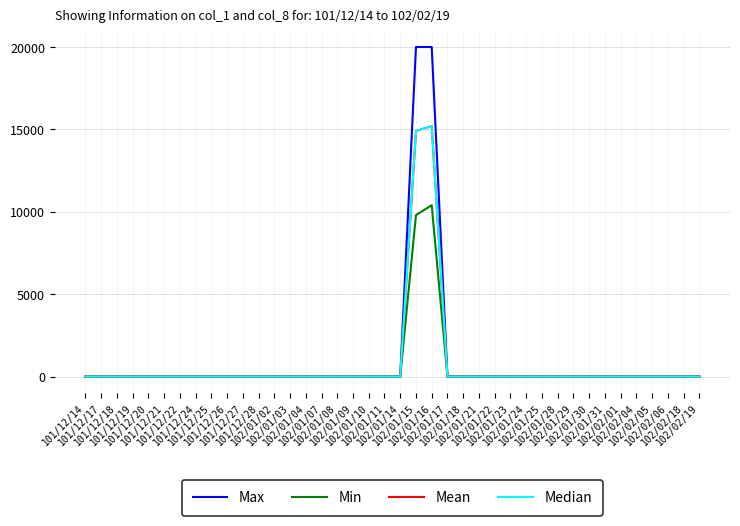

What is the label of the 38th point from the left?

102/02/06